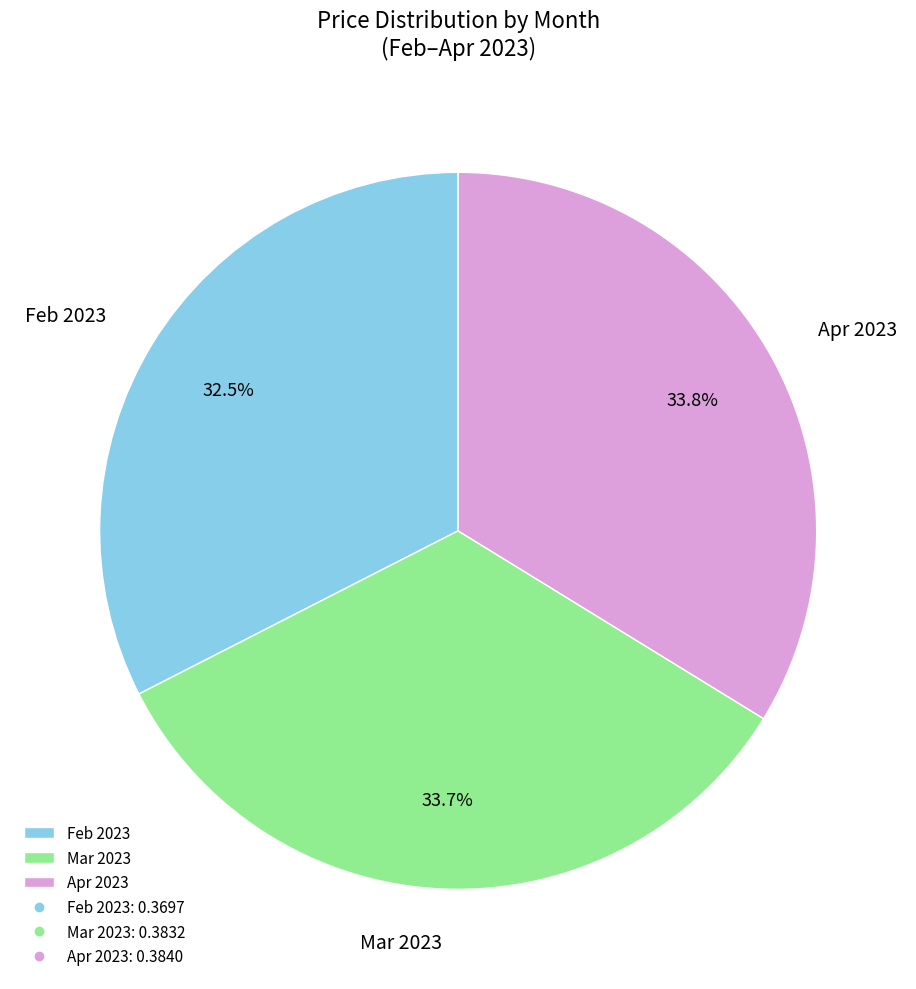

To the nearest percent, what is the average slice percentage?

33%